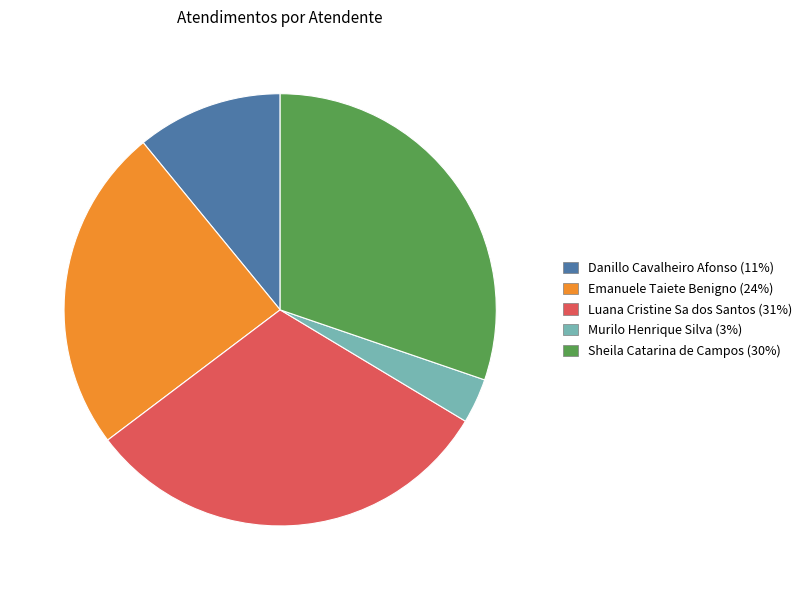

What is the smallest slice in the pie chart?

Murilo Henrique Silva